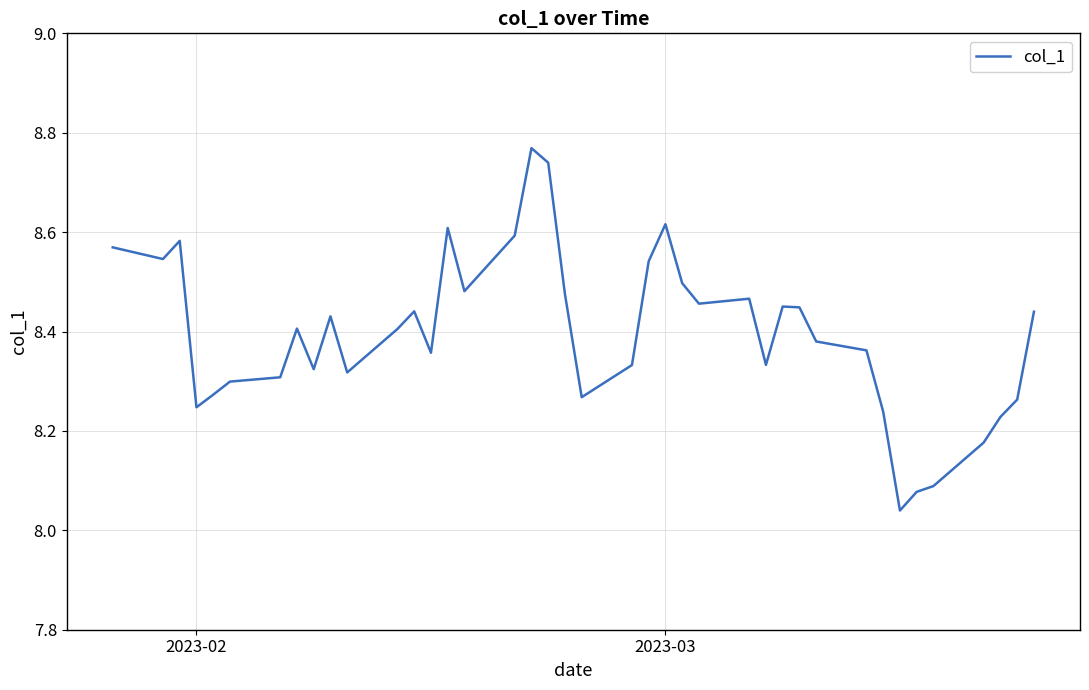

Count the number of data series in this chart.

1